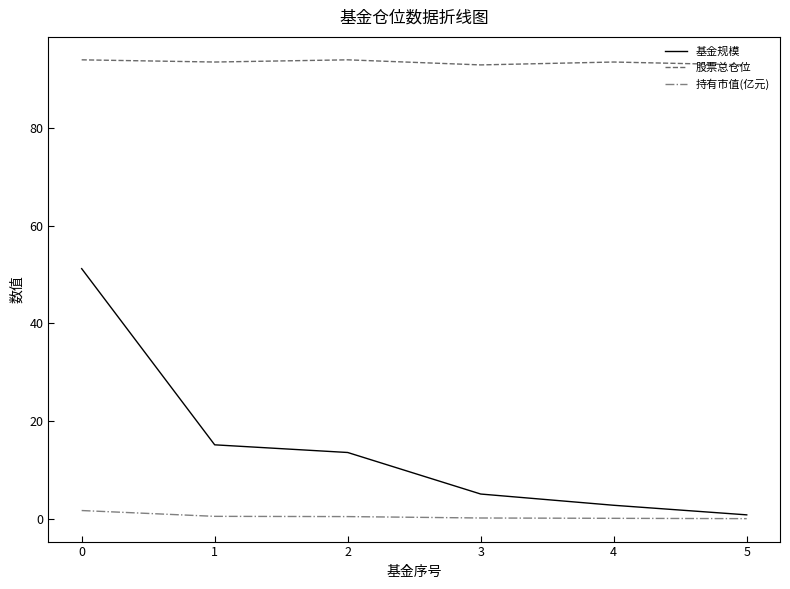

What is the highest value of the 基金规模 series?

51.2